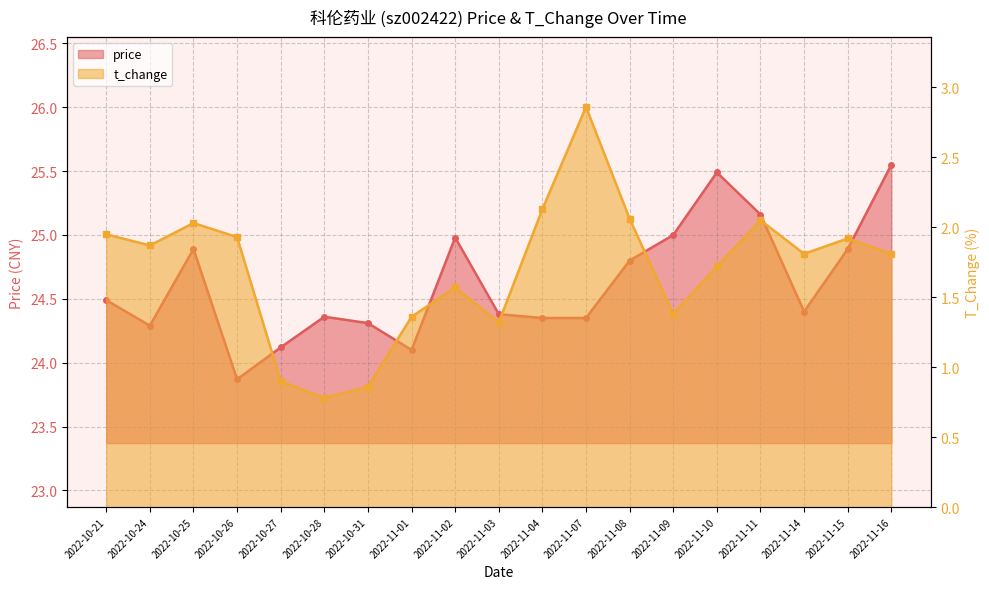

True or false: t_change has a value of 2.0 at 2022-11-01.

False